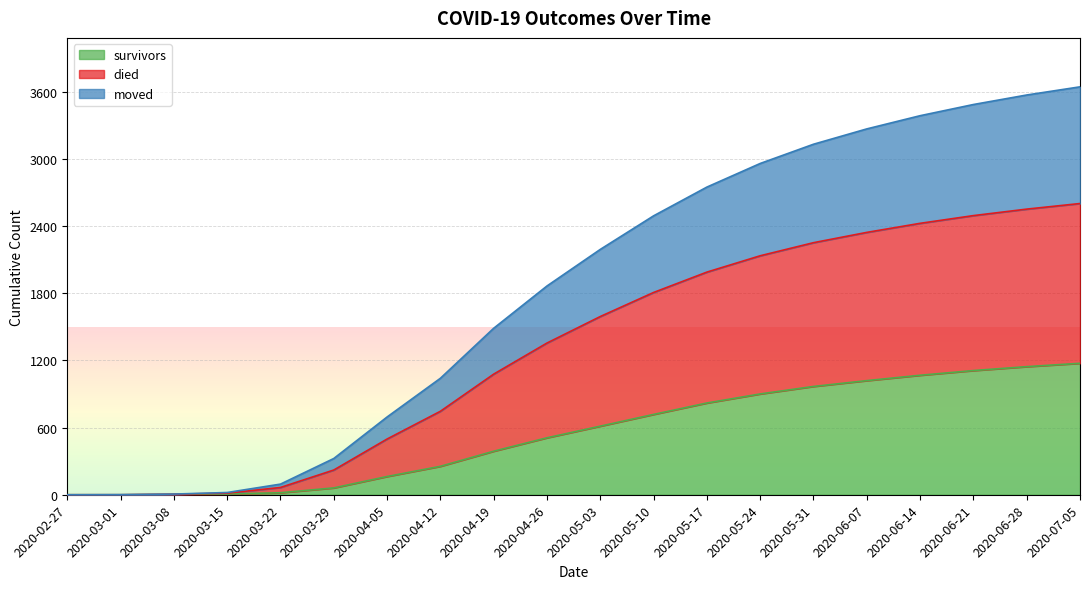

How many data points does each series have?

20